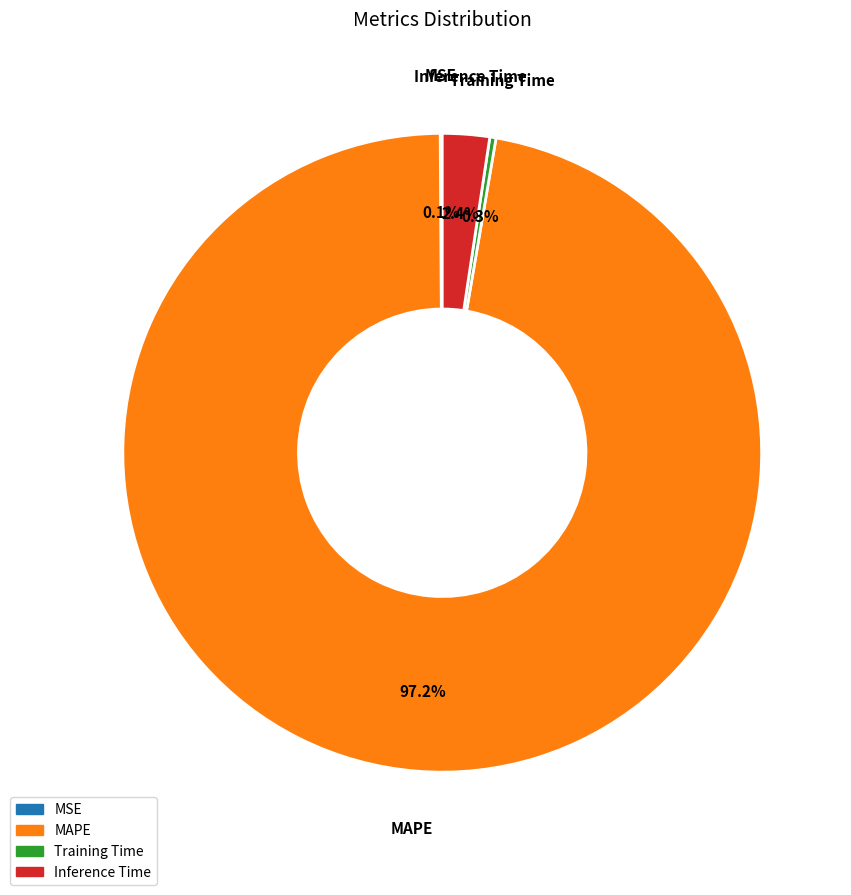

What percentage is NOT represented by Inference Time?

97.6%